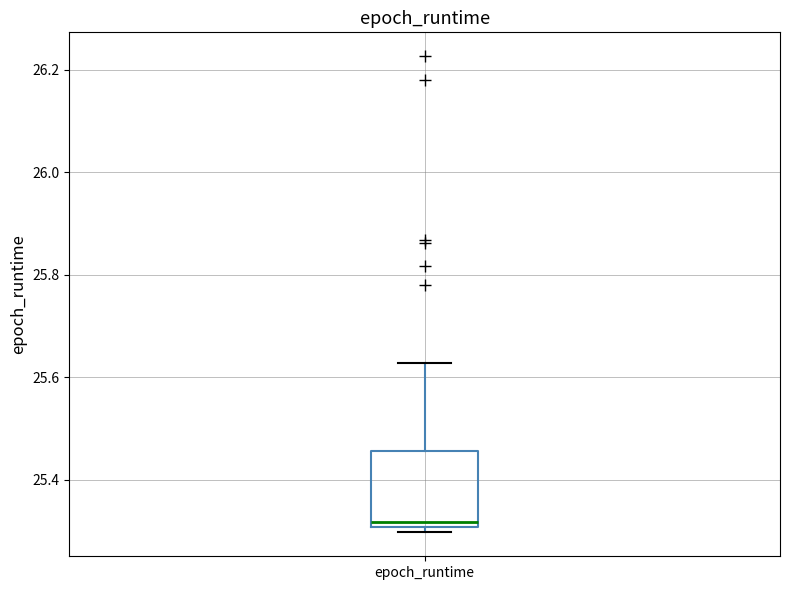

Transcribe this box plot: give where the median line is, the range the box spans, and where the two whiskers end, as read against the y-axis. The values are not printed on the chart, so give them approximately, as read against the axis.

median 25.32, box 25.30 to 25.46, whiskers 25.30 (just below the box's lower edge) to 25.62